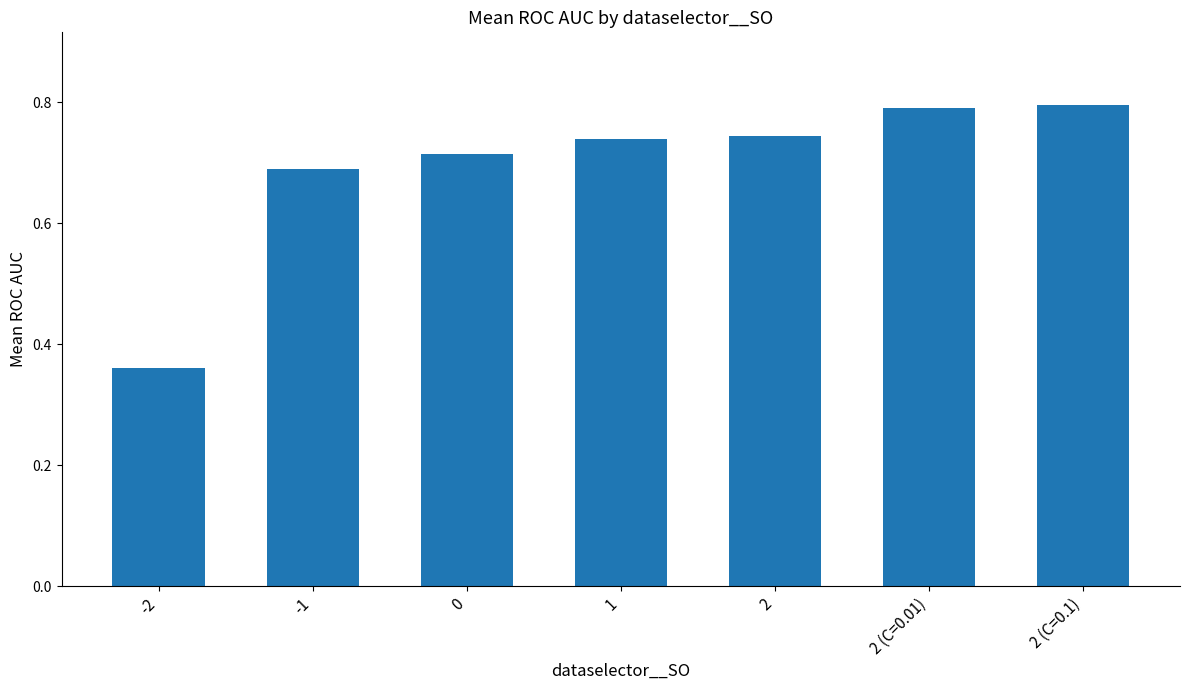

What is the label of the 7th bar from the left?

2 (C=0.1)